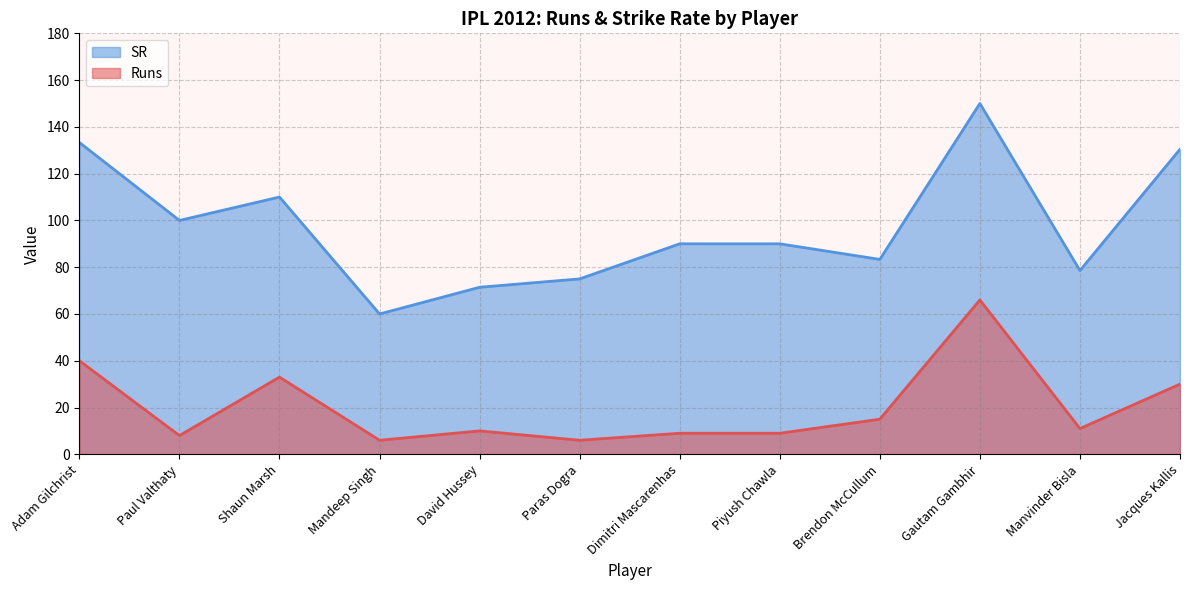

How many data points does each series have?

12